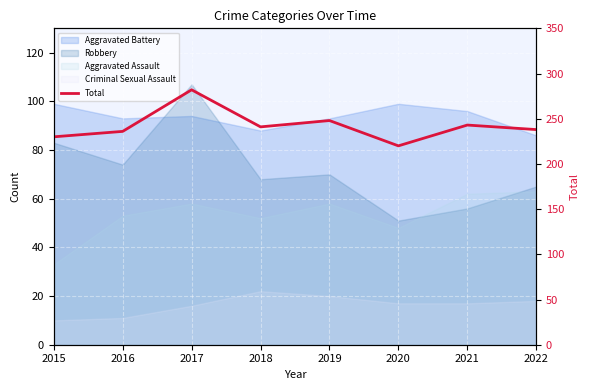

What is the average value?

242